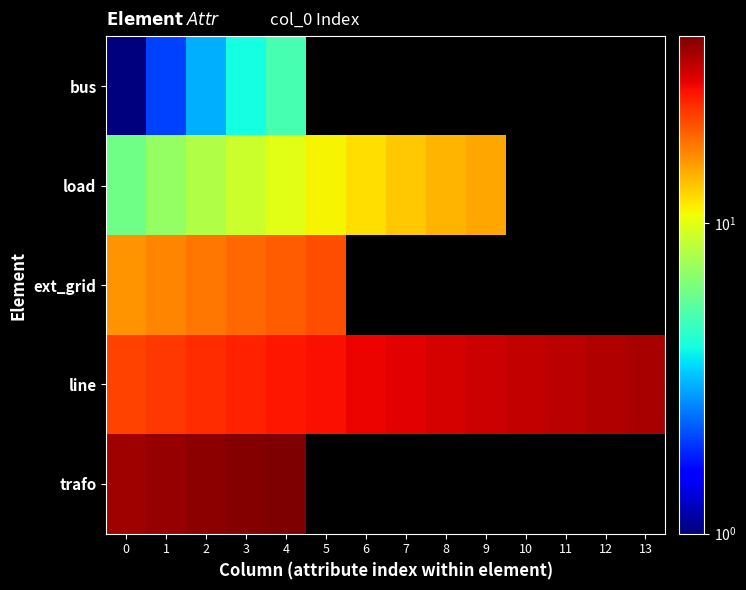

Which series has the largest range (max minus min)?

line